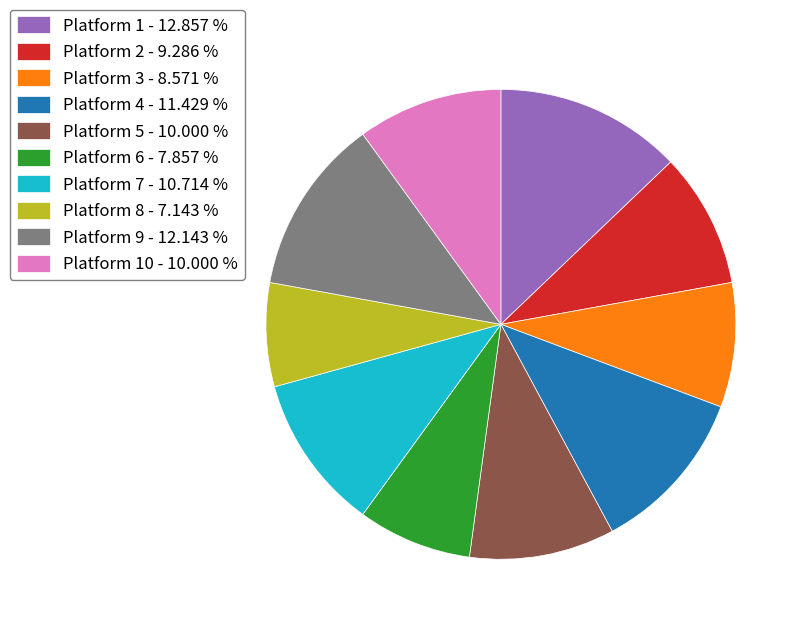

Does any single category account for the majority?

No